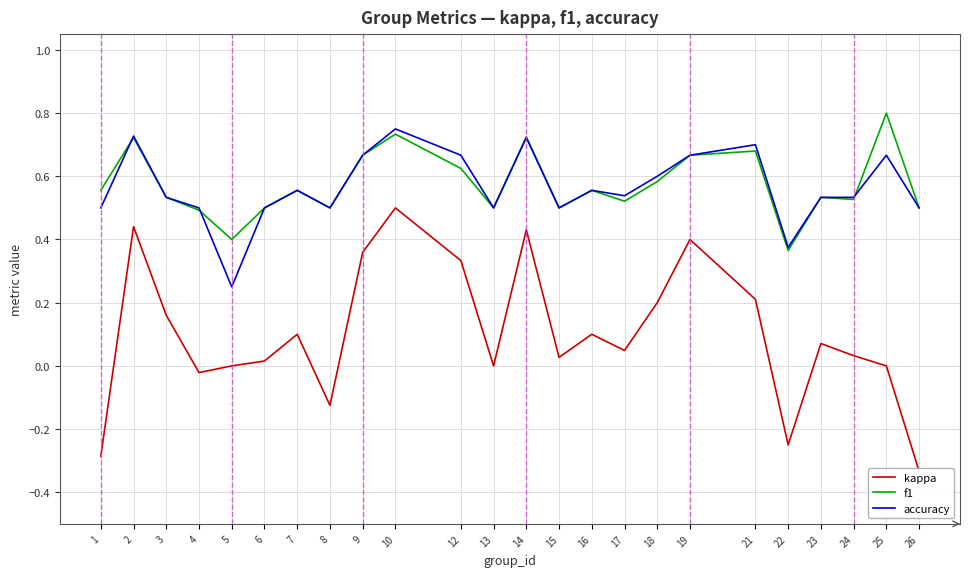

Which category has the highest value in the accuracy series?

10